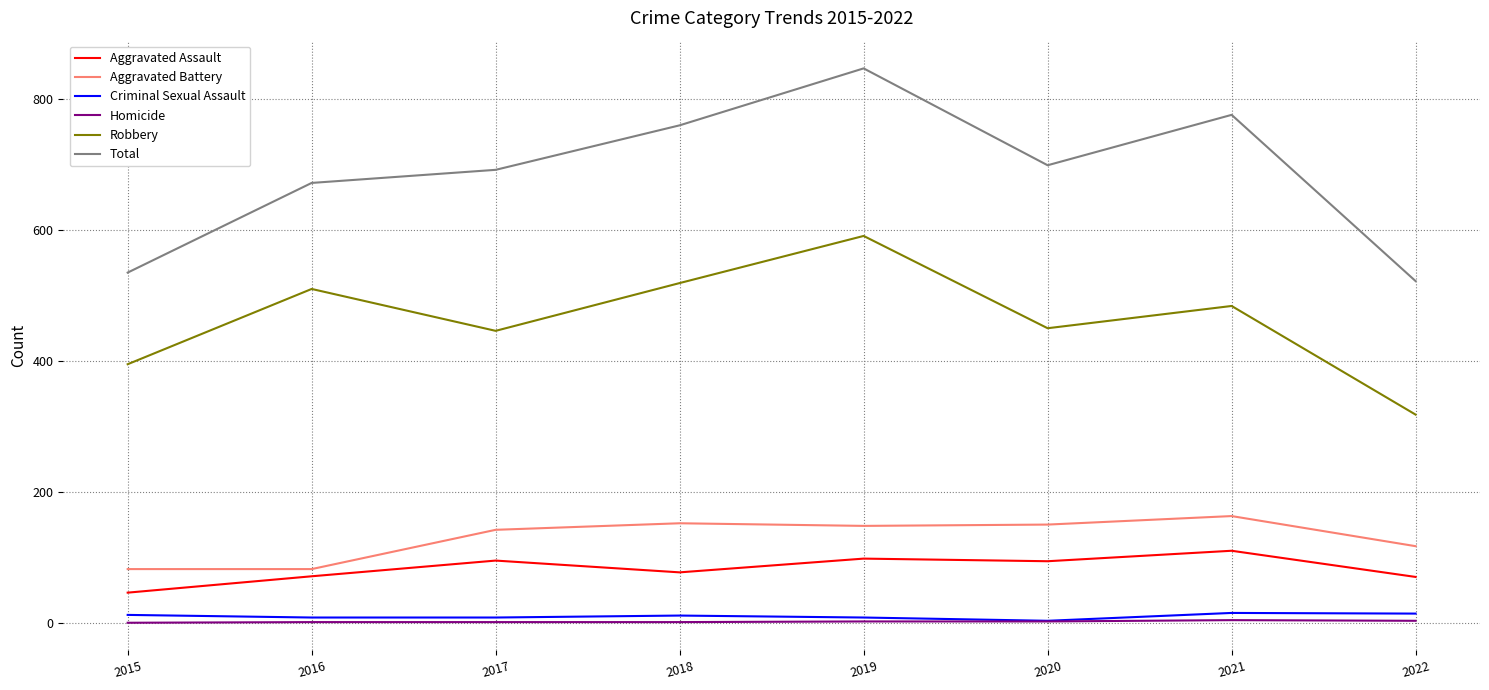

At which category does Aggravated Assault reach its first local peak?

2017